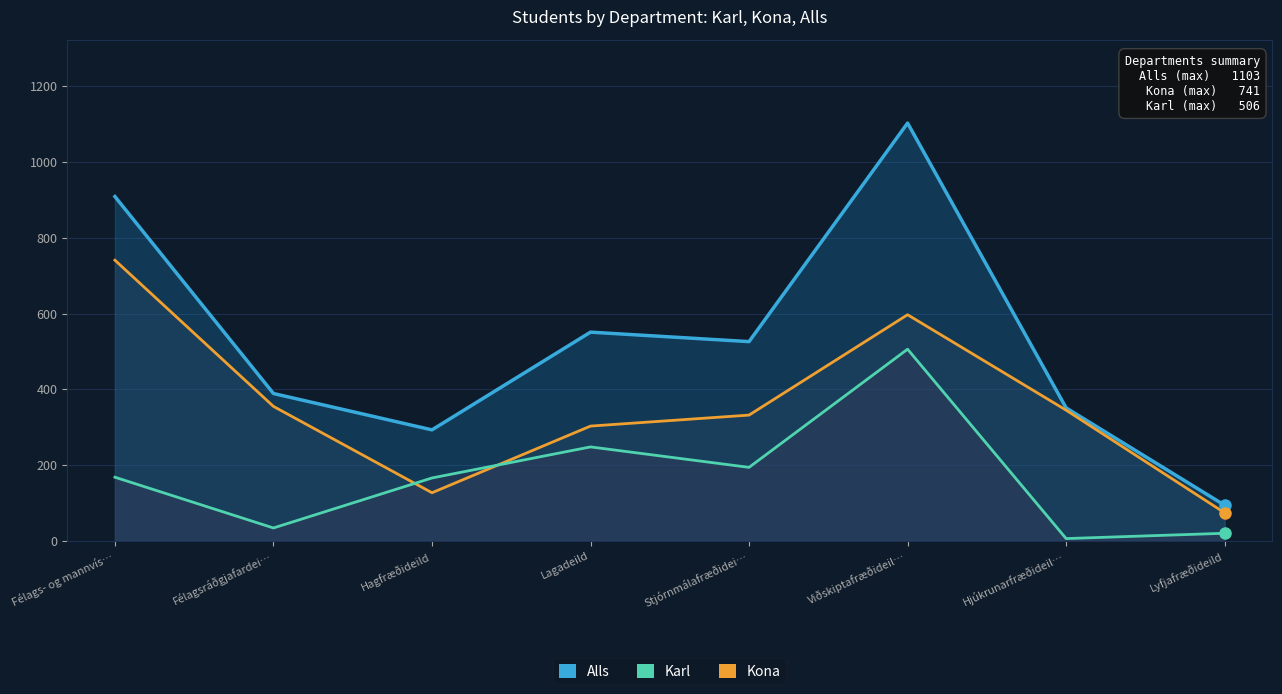

How many categories are shown in the chart?

8